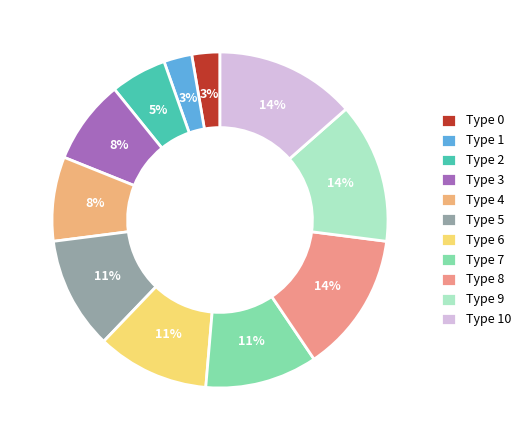

What percentage is the Type 8 slice, to the nearest percent?

14%